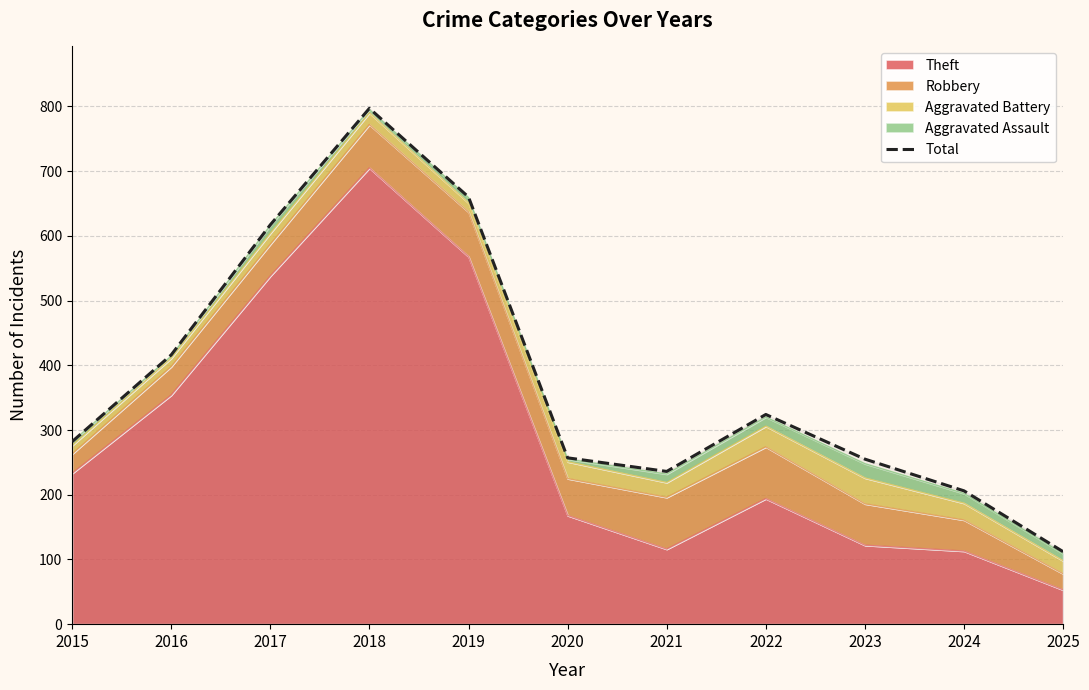

How many values exceed 282?

5